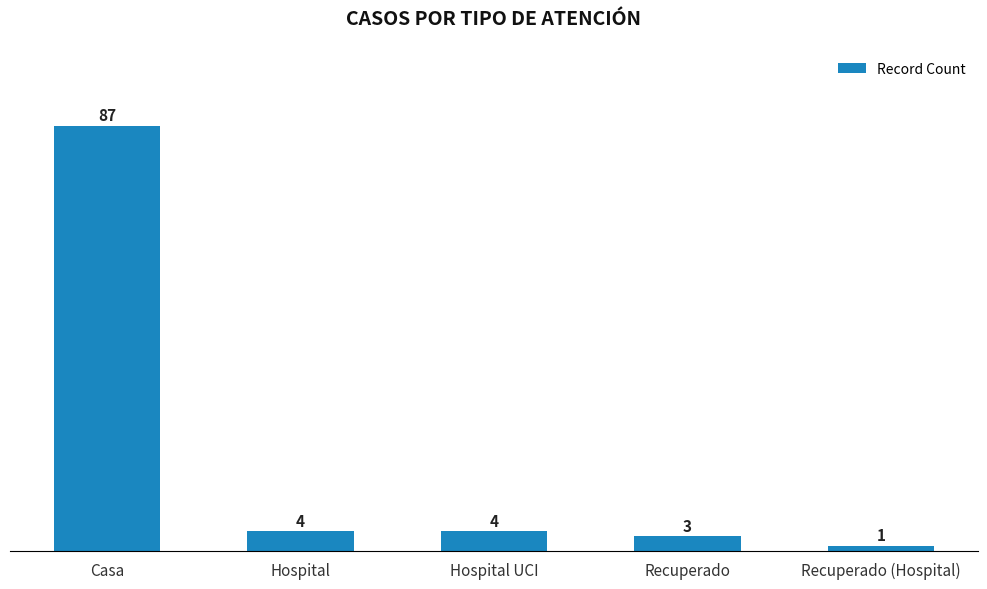

The value at Recuperado is 3. True or false?

True